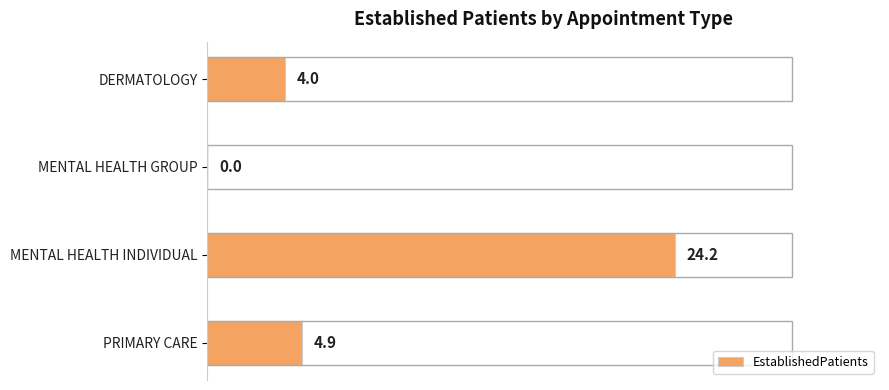

Reading top to bottom, what are all the values shown in this chart?

DERMATOLOGY=4.0	MENTAL HEALTH GROUP=0.0	MENTAL HEALTH INDIVIDUAL=24.2	PRIMARY CARE=4.9